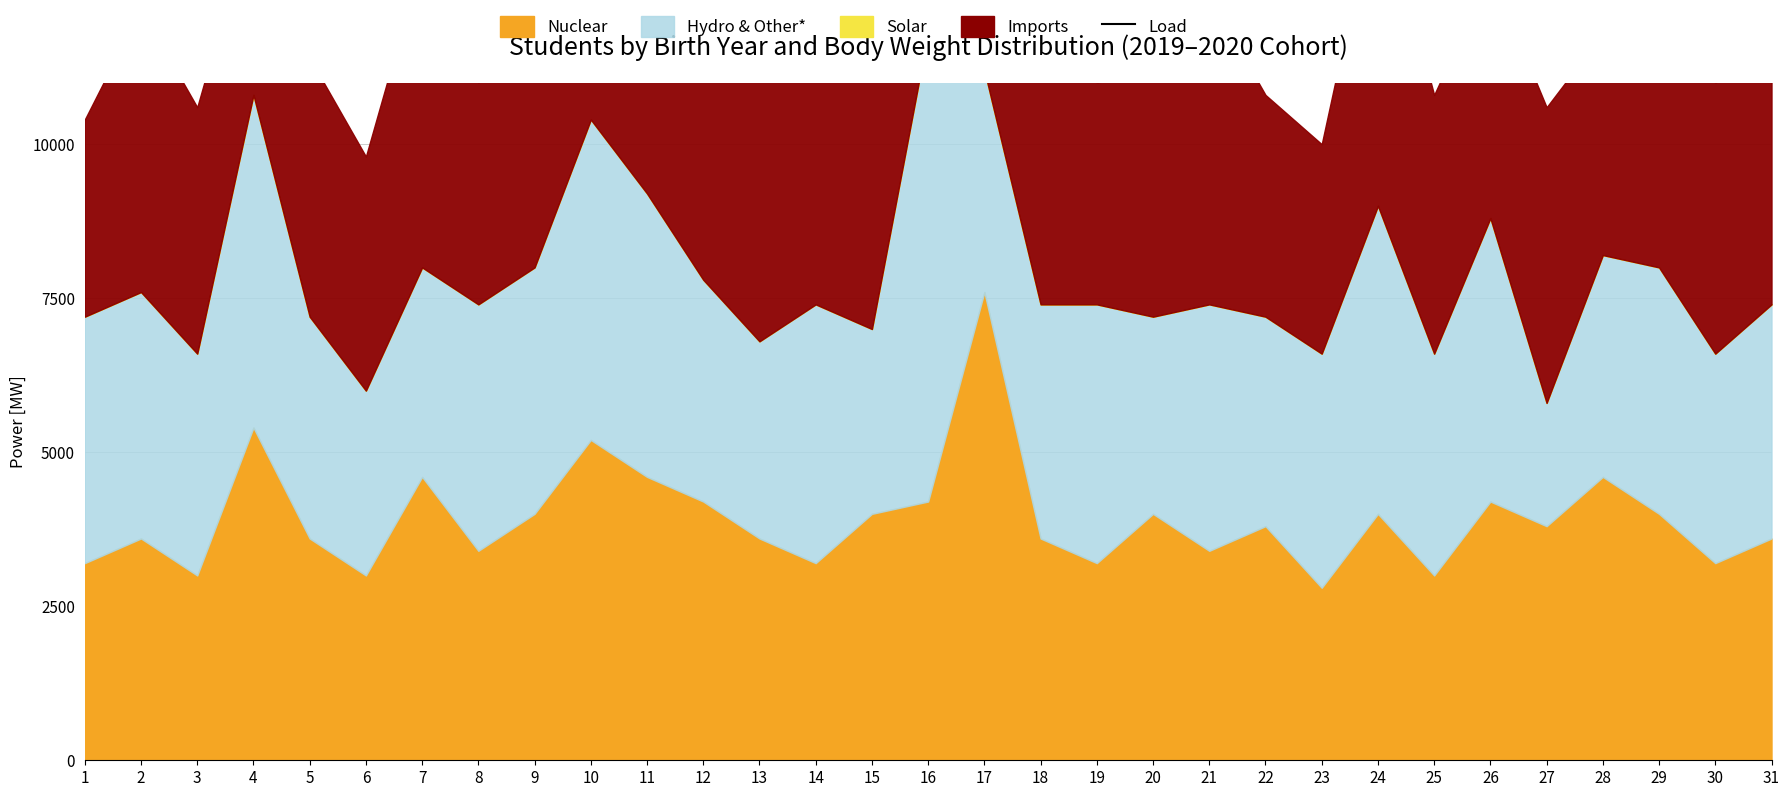

Reading left to right, list all the values displayed in this chart.

16040.0	18714.3	16791.6	24498.7	18590.6	15603.1	20196.2	17093.1	17825.8	21979.8	18273.2	16770.5	14722.2	15671.5	16783.5	24550.0	25229.6	18937.7	18319.2	18390.8	19550.8	17332.2	15411.9	20627.1	14827.8	18017.2	13228.7	16546.6	16714.6	15278.9	17090.0